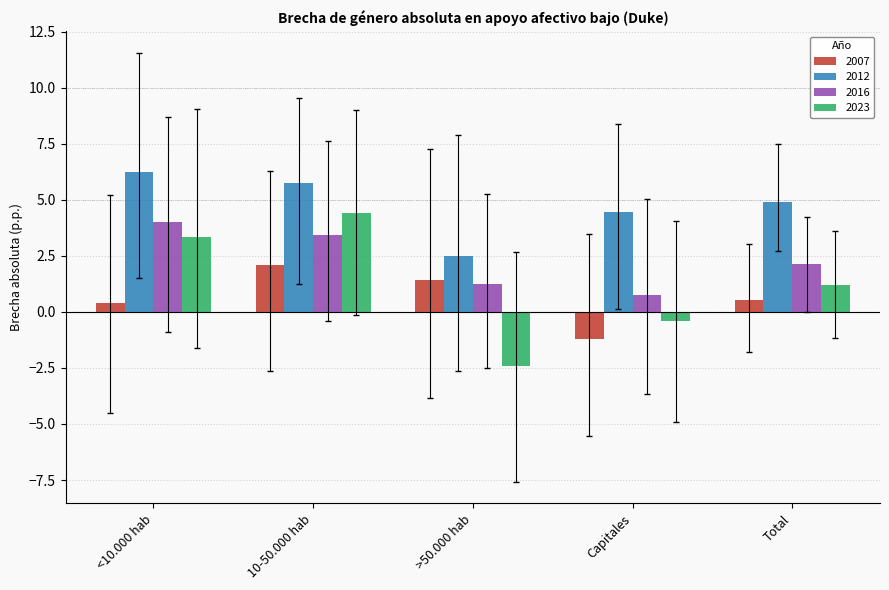

The 2023 series shows 7.3 at 10-50.000 hab. True or false?

False